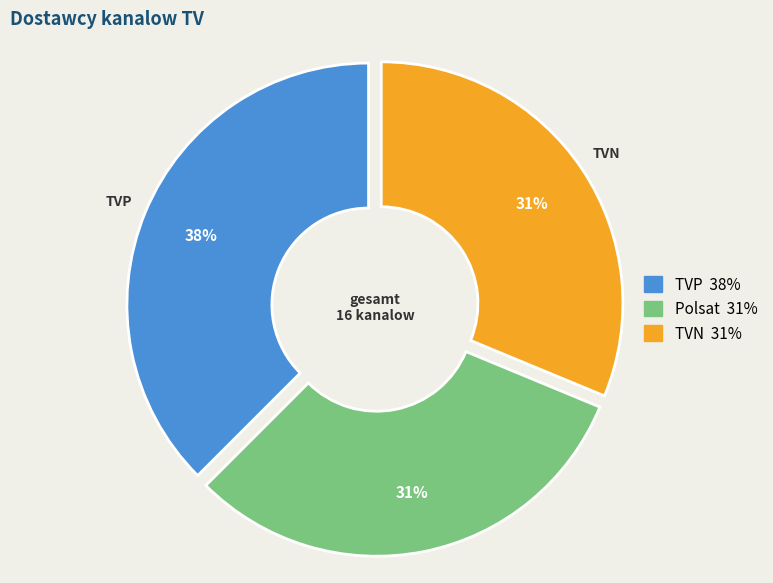

How many segments does this pie chart have?

3